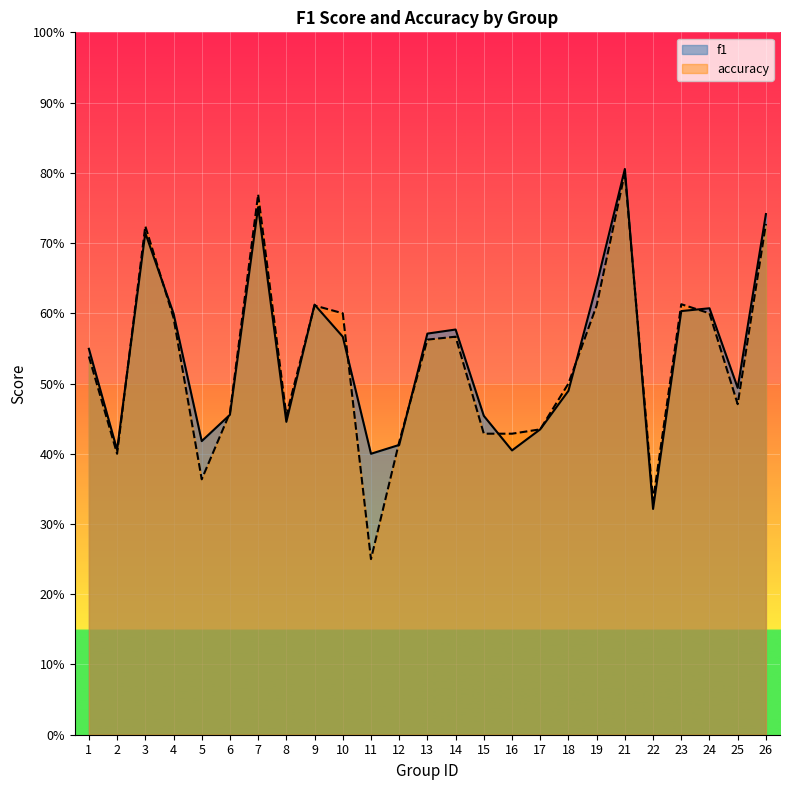

True or false: accuracy has more than 1 points higher than both neighbors.

True